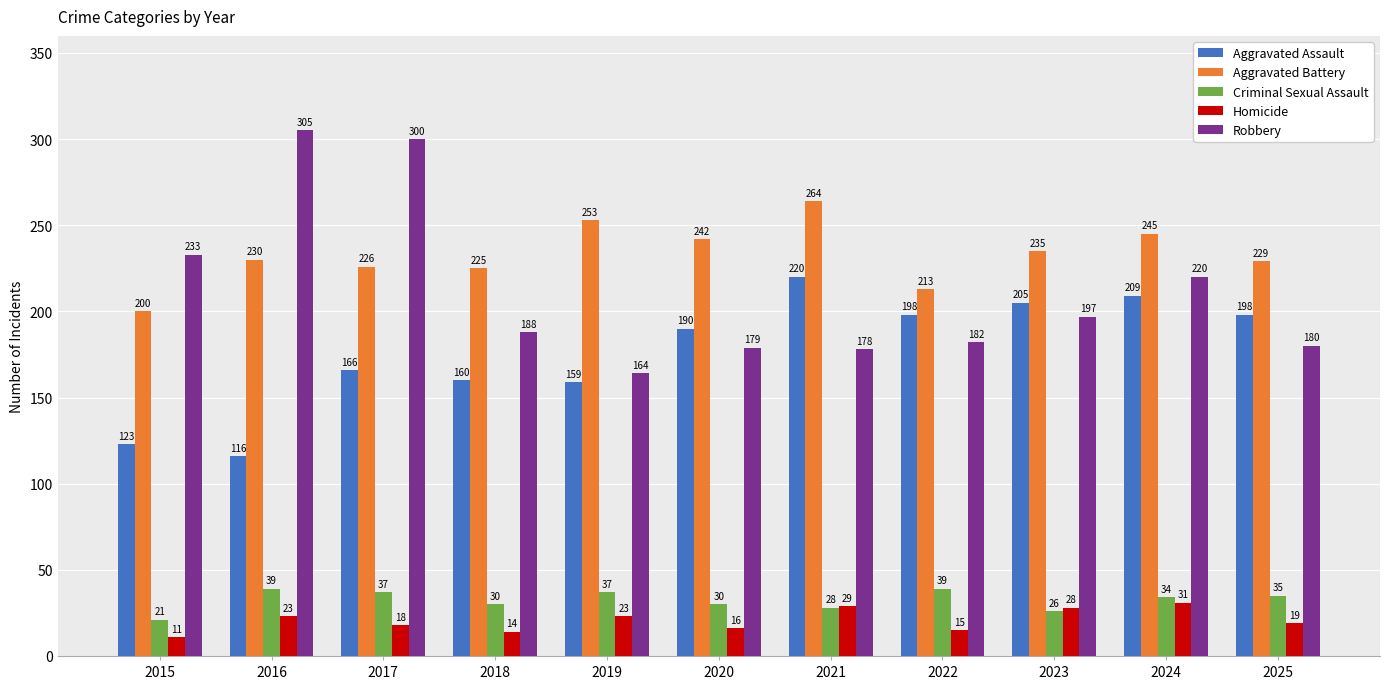

True or false: Robbery has a value of 56 at 2025.

False